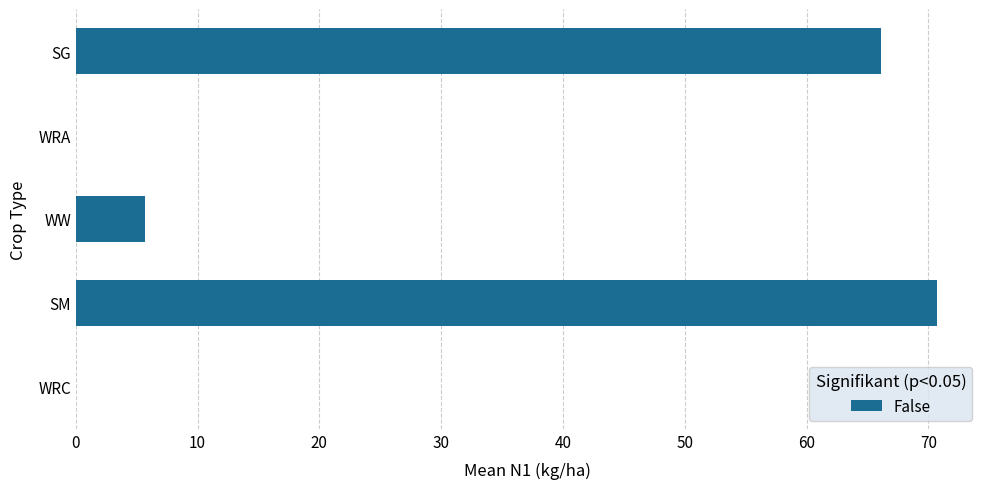

Approximately how many times larger is the value at SM compared to WW?

12.4